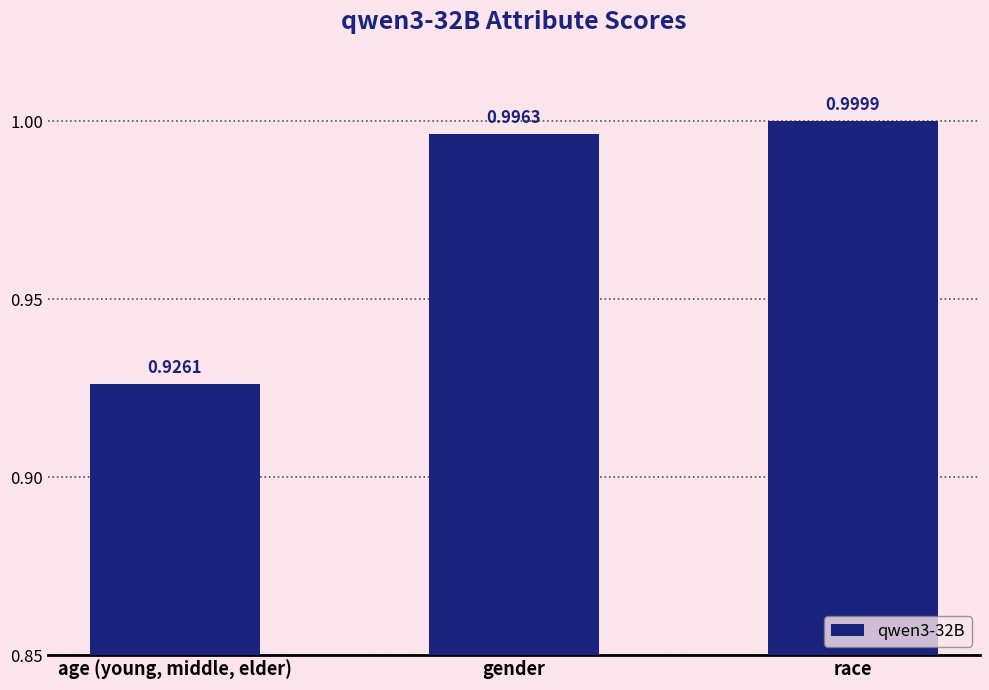

What is the label of the 2nd bar from the right?

gender